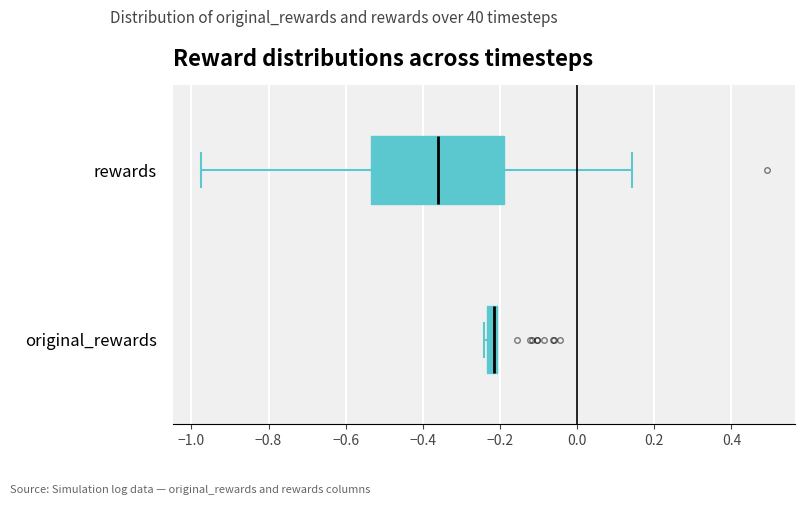

Which box's median line is the furthest to the left?

rewards